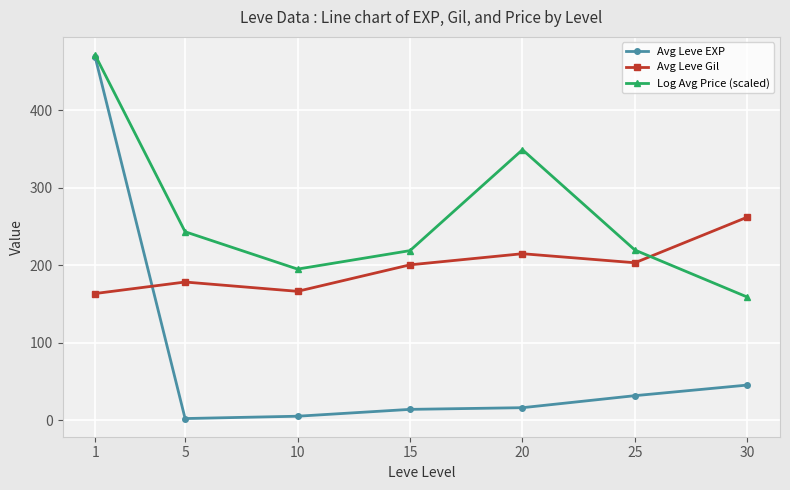

At 30, list the series in order from smallest to largest.

Avg Leve EXP, Log Avg Price (scaled), Avg Leve Gil